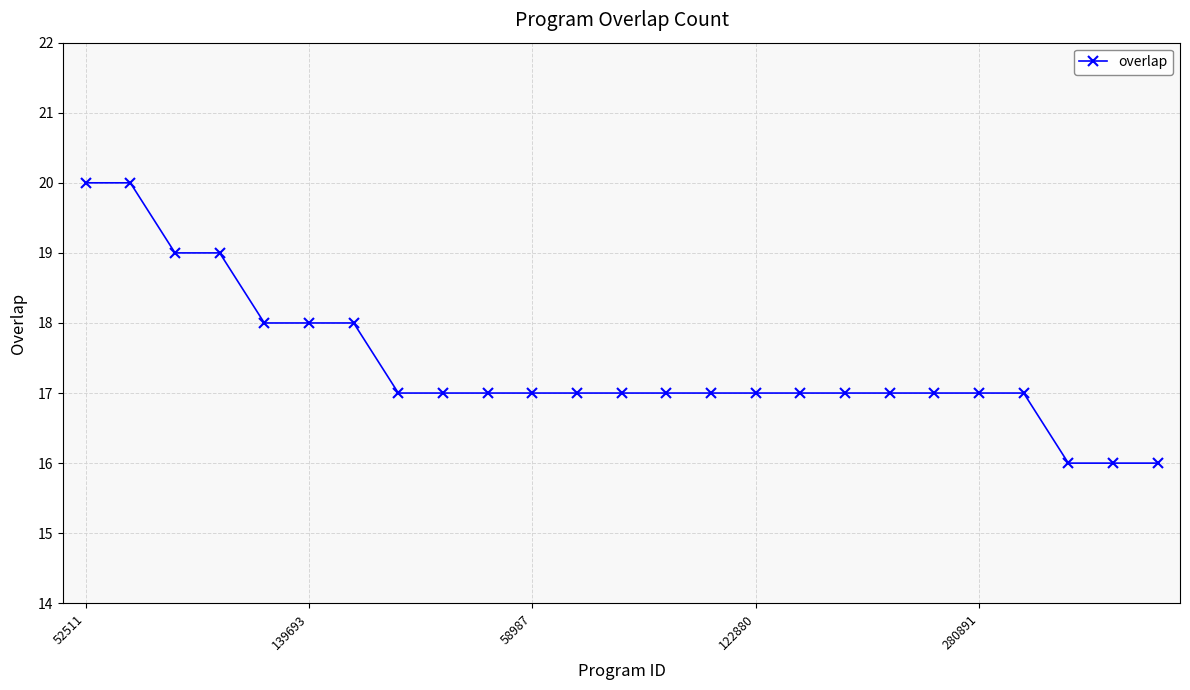

What is the greatest value displayed?

20